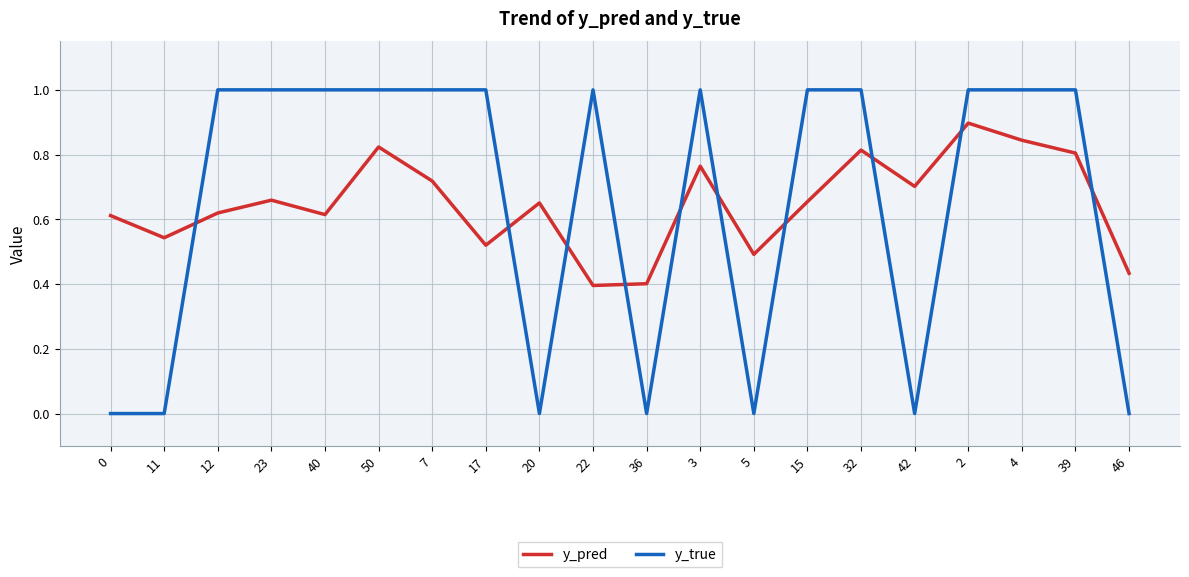

After their last crossing, which series has the higher values: y_pred or y_true?

y_pred